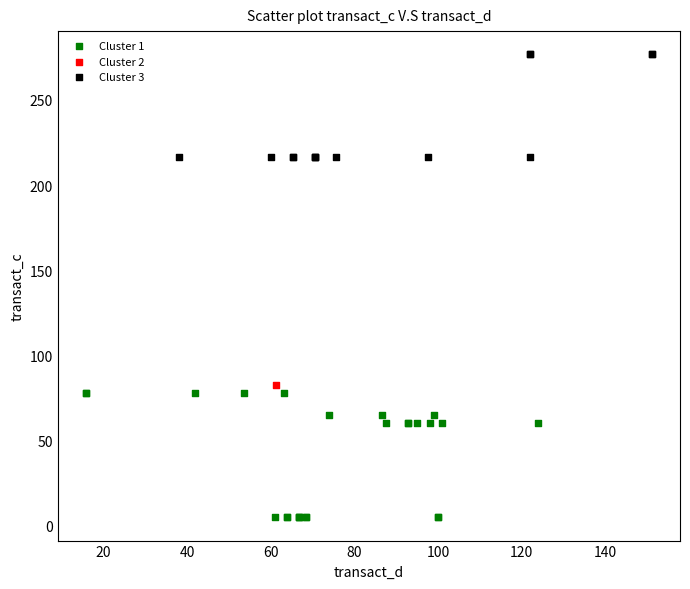

Which series reaches the minimum Y coordinate?

Cluster 1